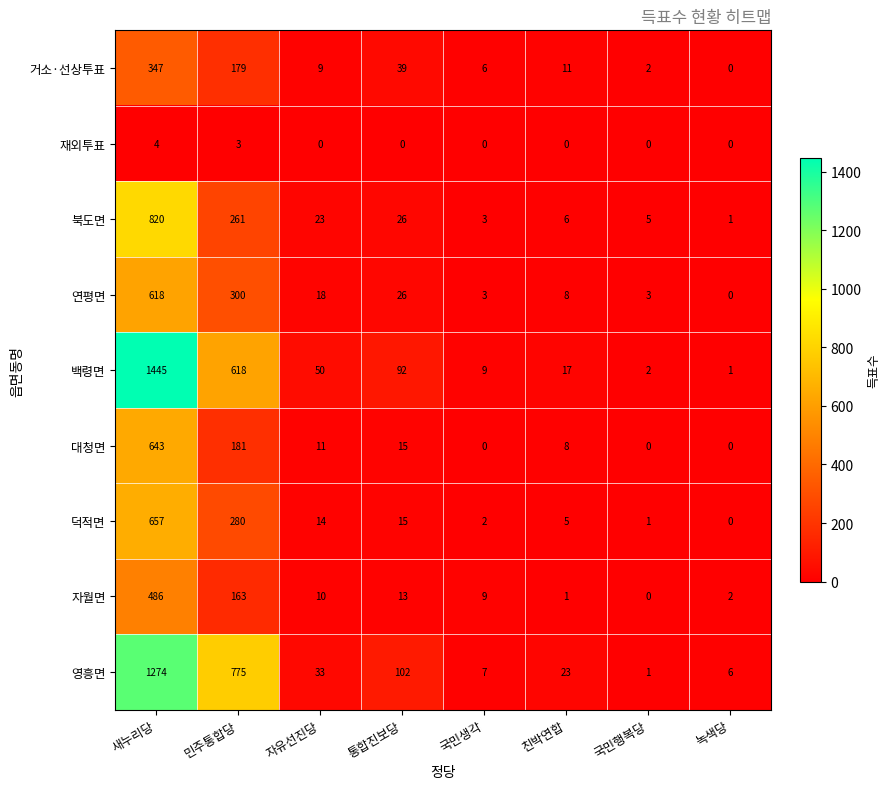

Rank the series by their maximum value, from lowest to highest.

재외투표, 거소·선상투표, 자월면, 연평면, 대청면, 덕적면, 북도면, 영흥면, 백령면